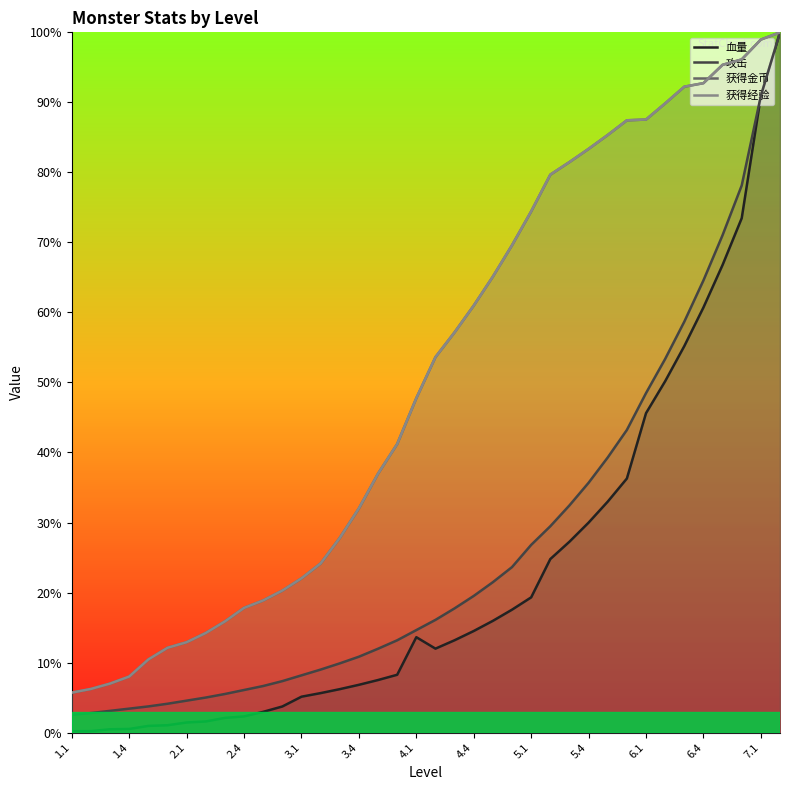

What is the sum of all 获得经验 values?

19.3